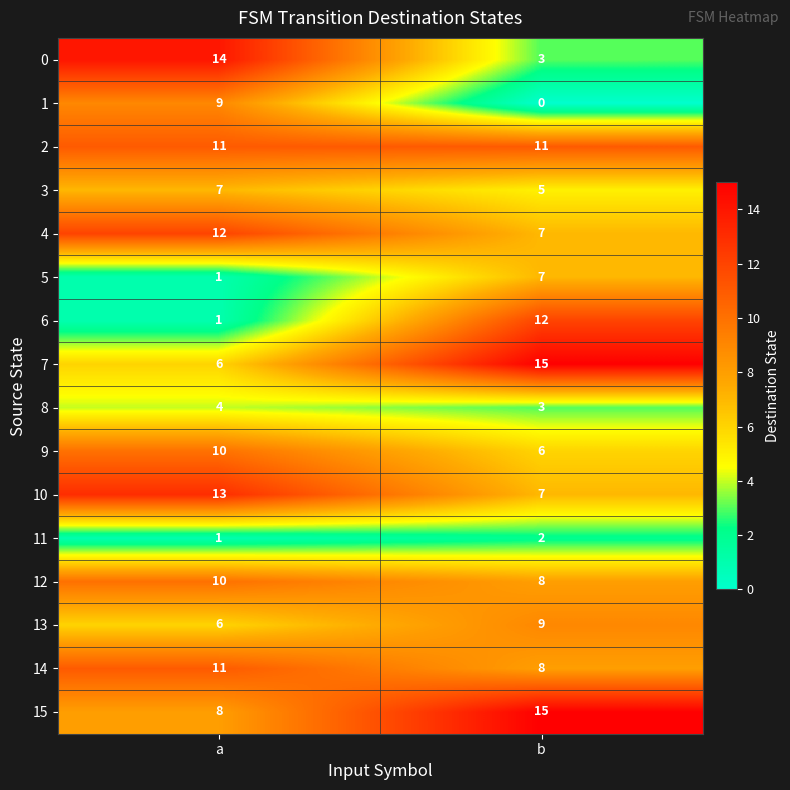

What is the sum of the 4 values at a and b?

19